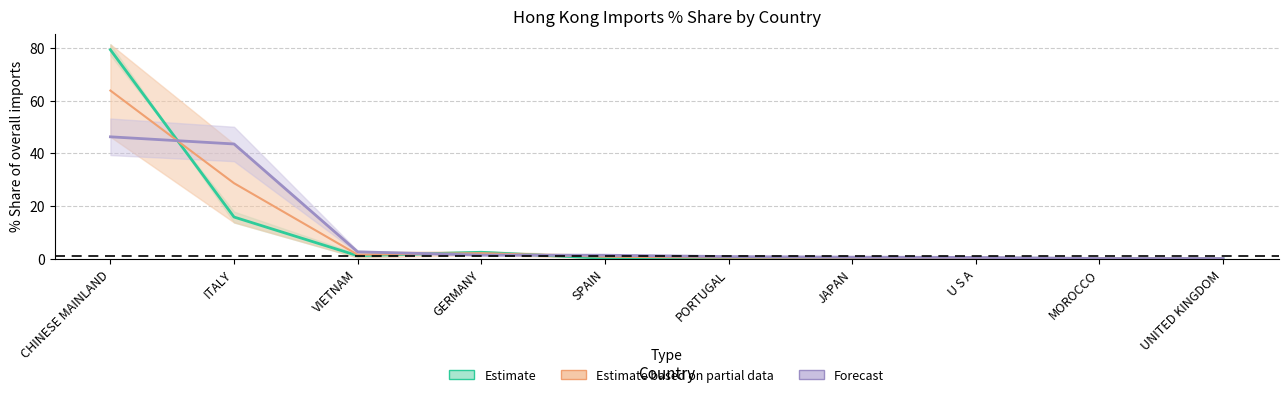

True or false: 201912_Share has a value of 0.1 at UNITED KINGDOM.

True